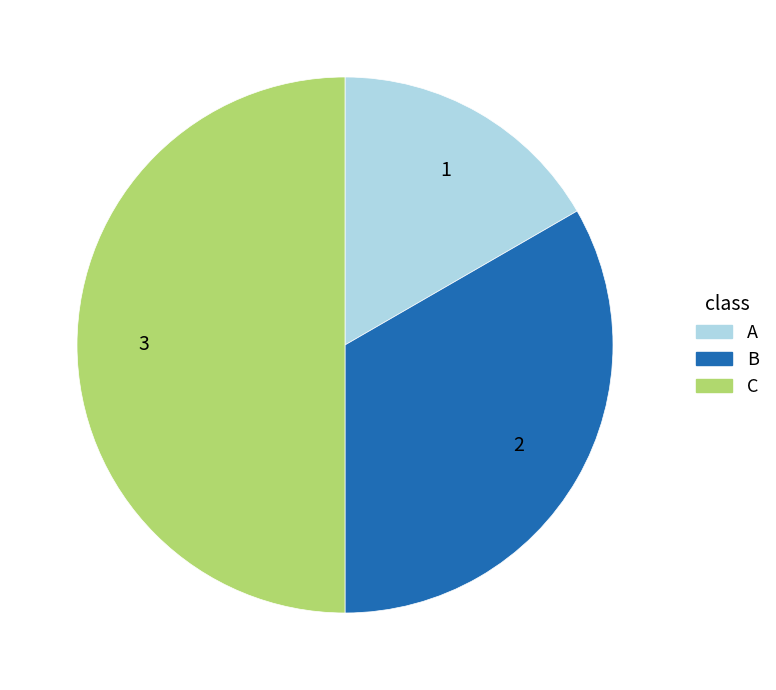

Is the sum of A and C greater than half?

Yes